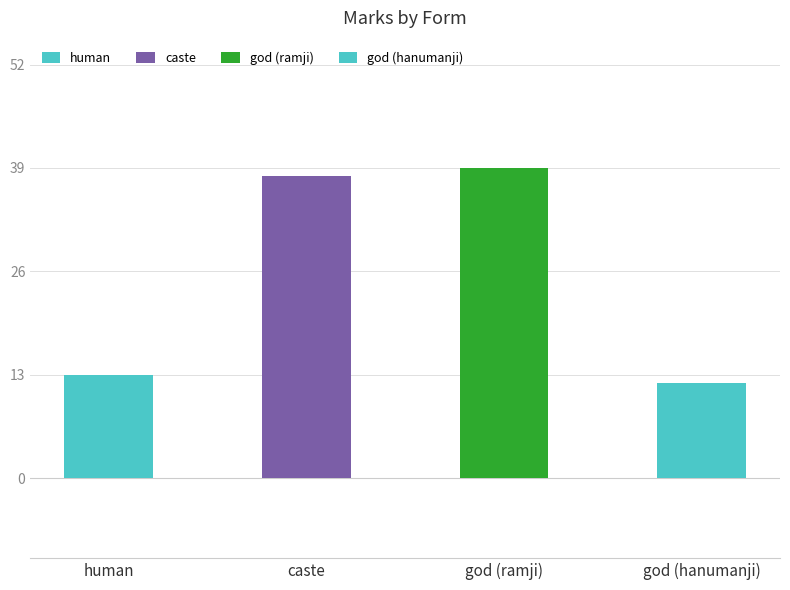

Reading left to right, what are all the values shown in this chart?

13	38	39	12